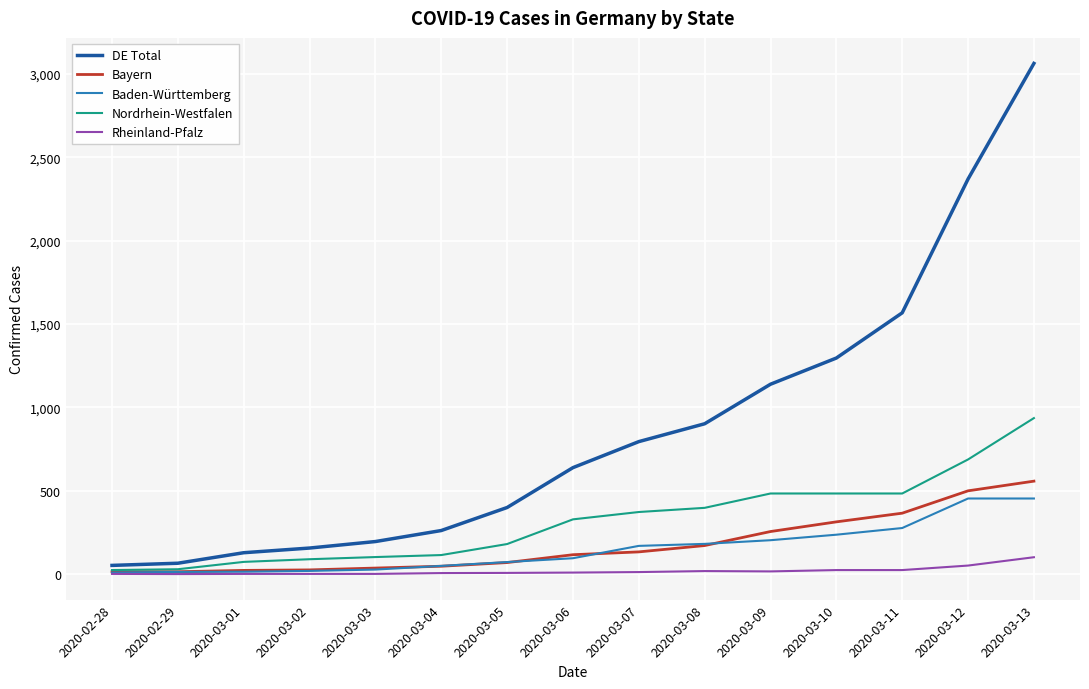

How many series are shown in this chart?

5